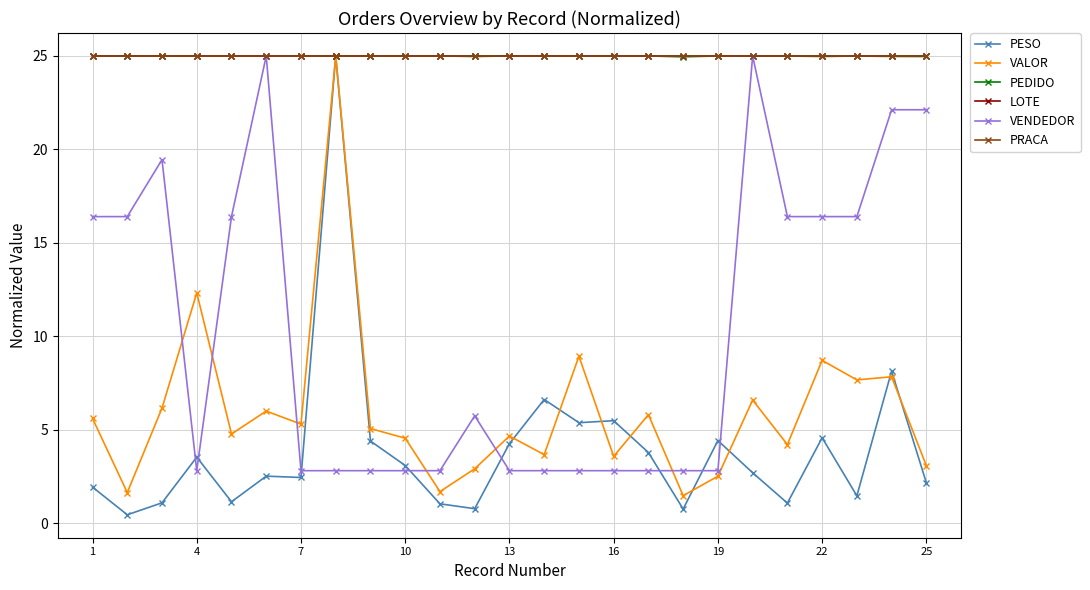

At how many categories does at least one series exceed 11?

25